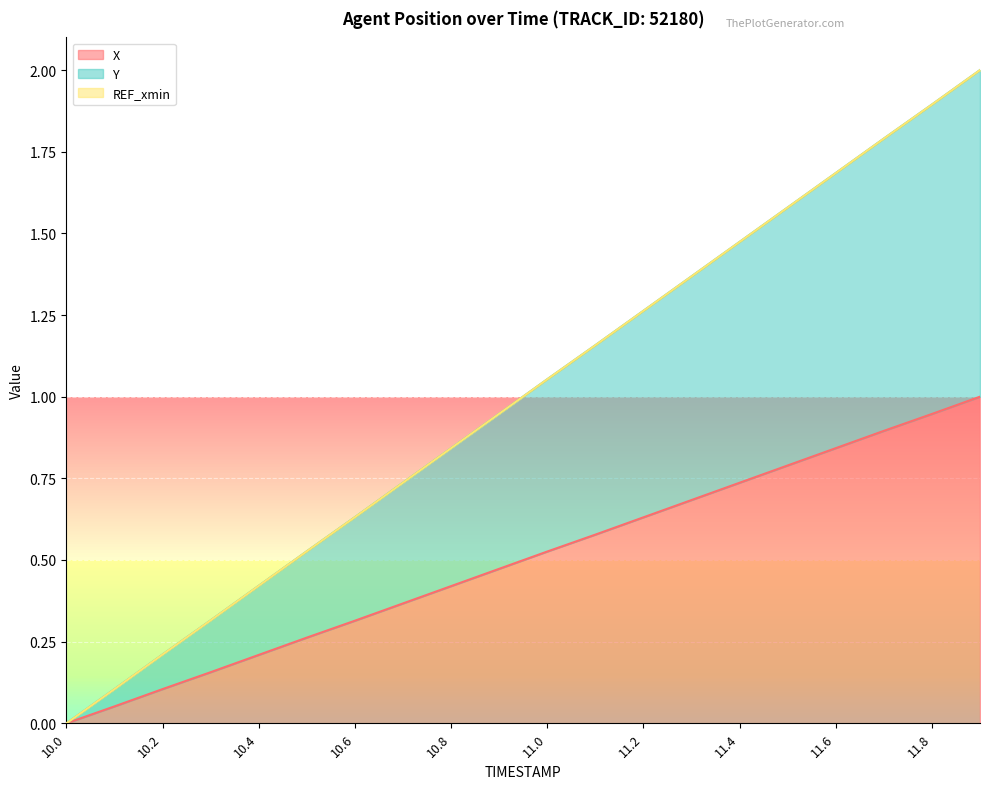

Reading left to right, list all the values displayed in this chart.

X: 0.0	0.1	0.1	0.2	0.2	0.3	0.3	0.4	0.4	0.5	0.5	0.6	0.6	0.7	0.7	0.8	0.8	0.9	0.9	1.0
Y: 0.0	0.1	0.2	0.3	0.4	0.5	0.6	0.7	0.8	0.9	1.1	1.2	1.3	1.4	1.5	1.6	1.7	1.8	1.9	2.0